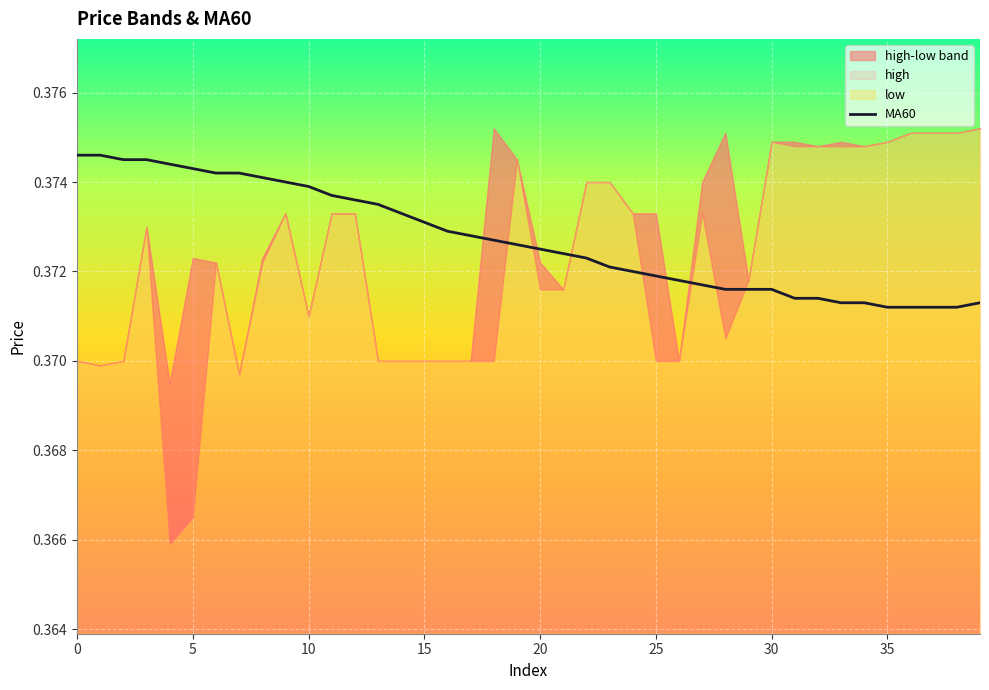

Does the chart display data point markers on the line(s)?

No